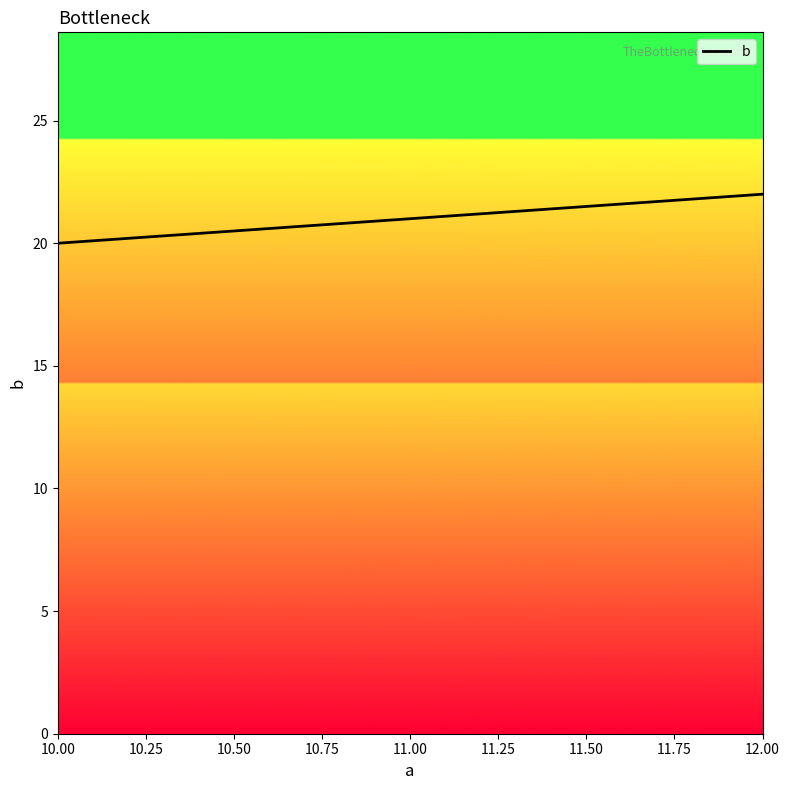

What is the sum of all values?

63